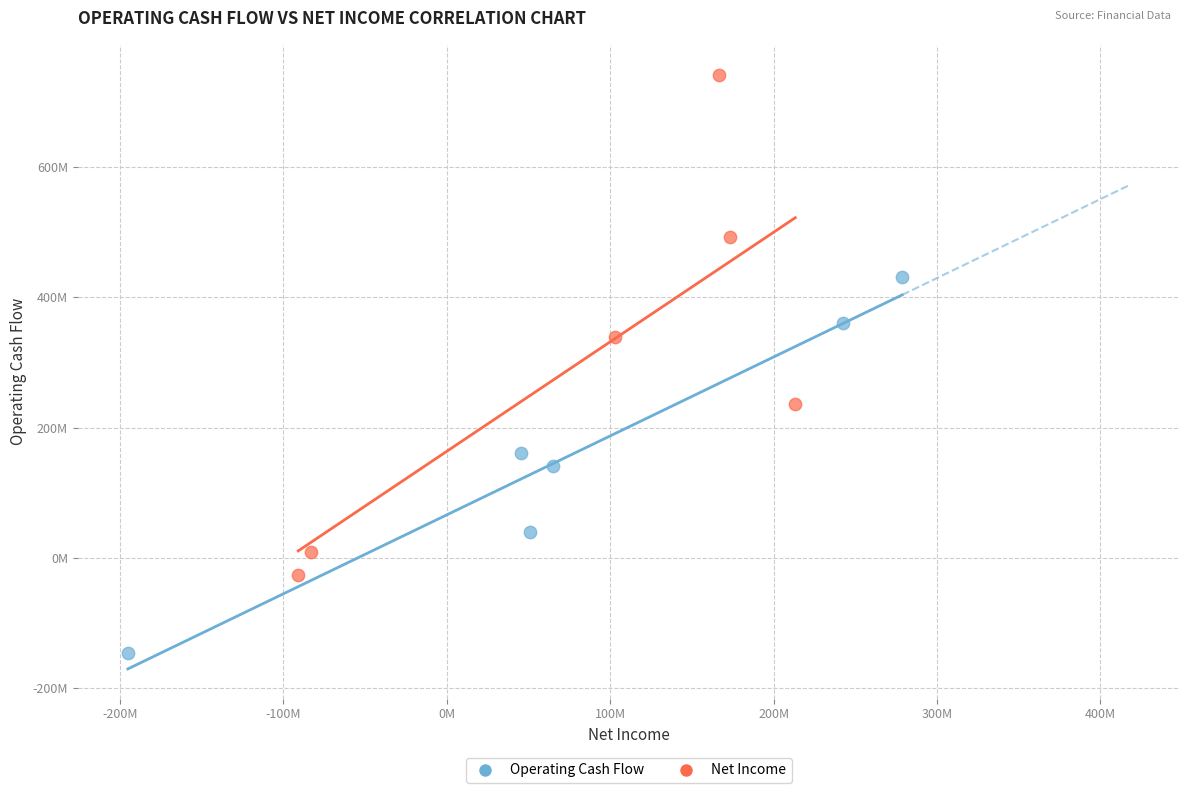

Which series contains the highest Y value?

Net Income